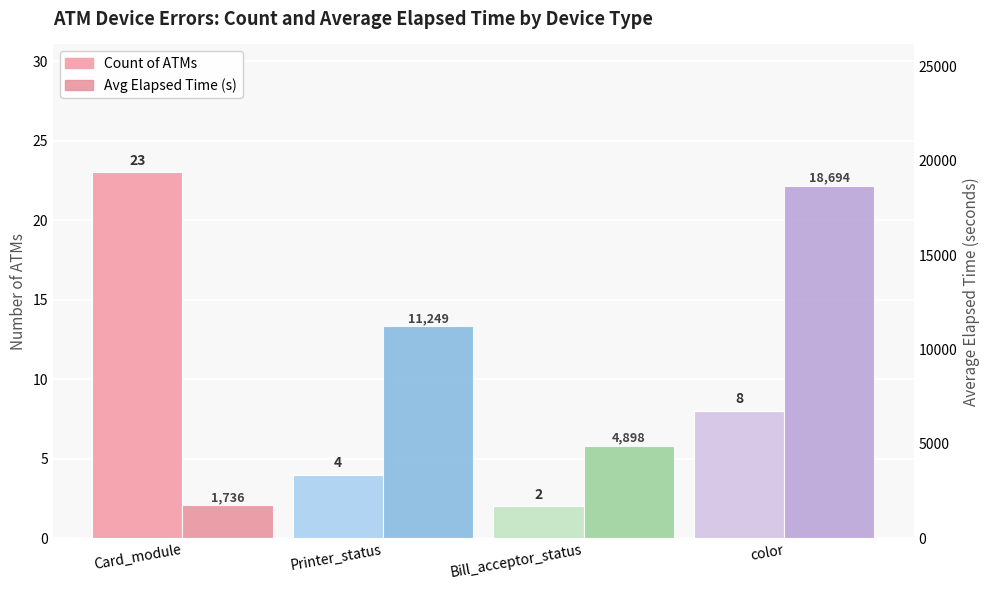

What is the maximum value for Avg Elapsed Time (s)?

18694